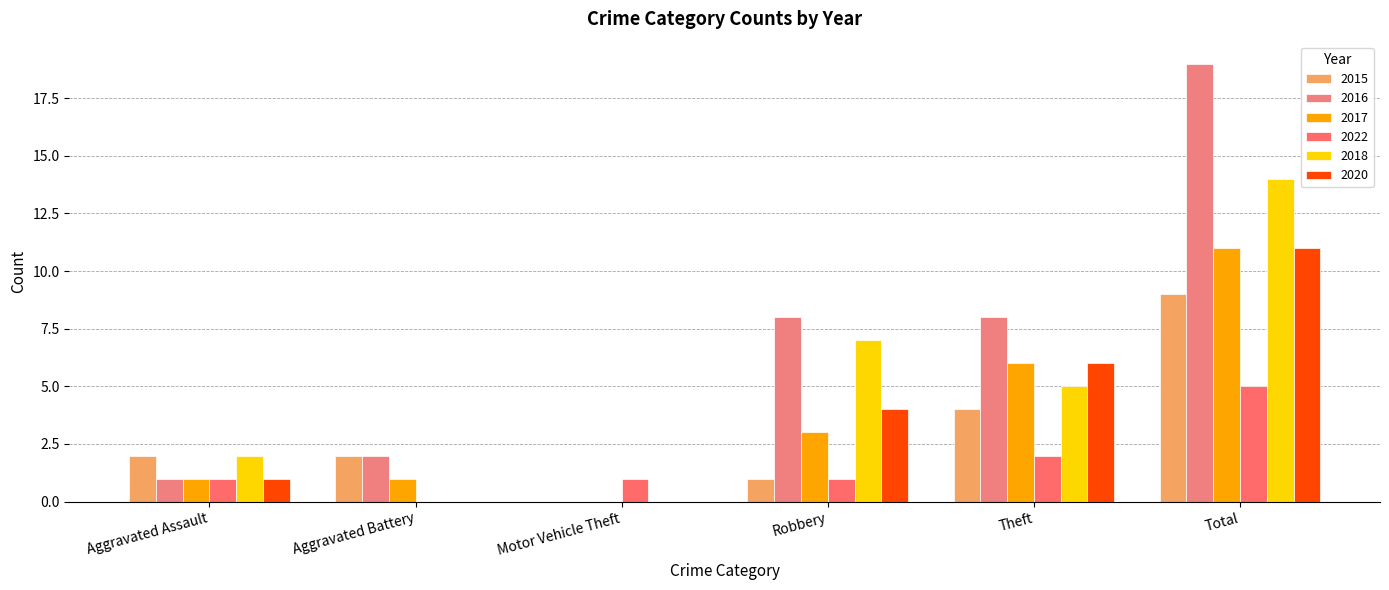

What is the value of the 2022 bar at the 4th from the left?

1